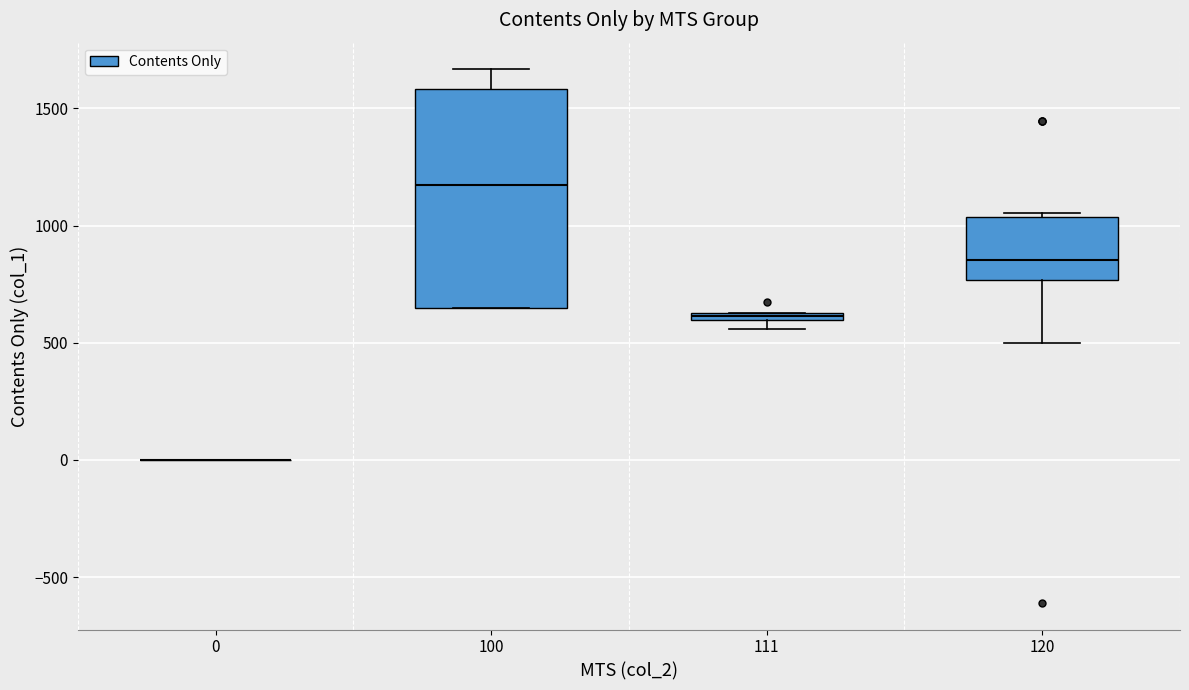

Which box is the tallest, from its lower edge to its upper edge?

100